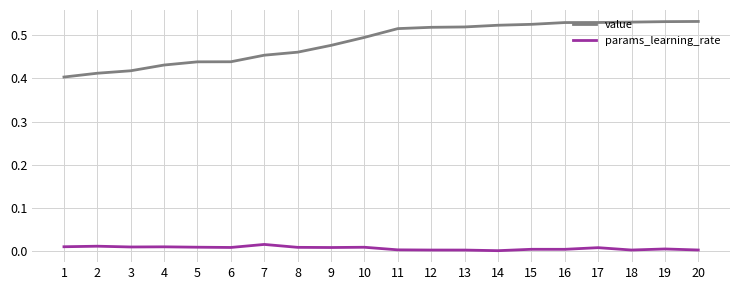

True or false: params_learning_rate and value intersect in this chart.

False